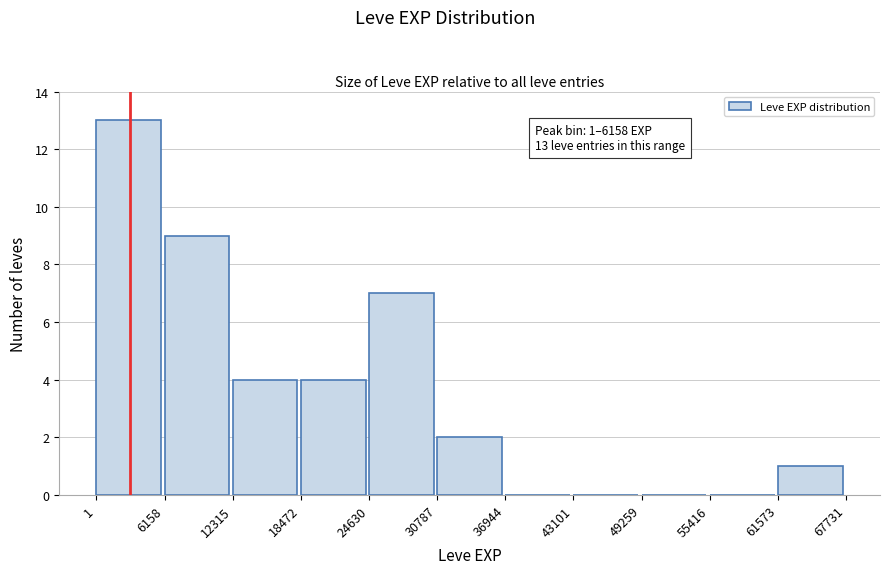

Over which range of the x-axis is the bar tallest?

1 to 6158